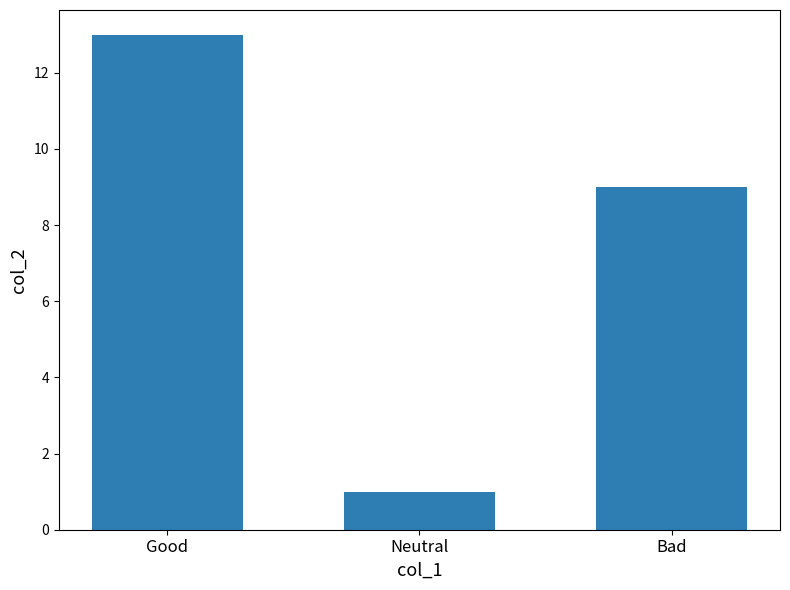

What is the label of the 2nd bar from the right?

Neutral